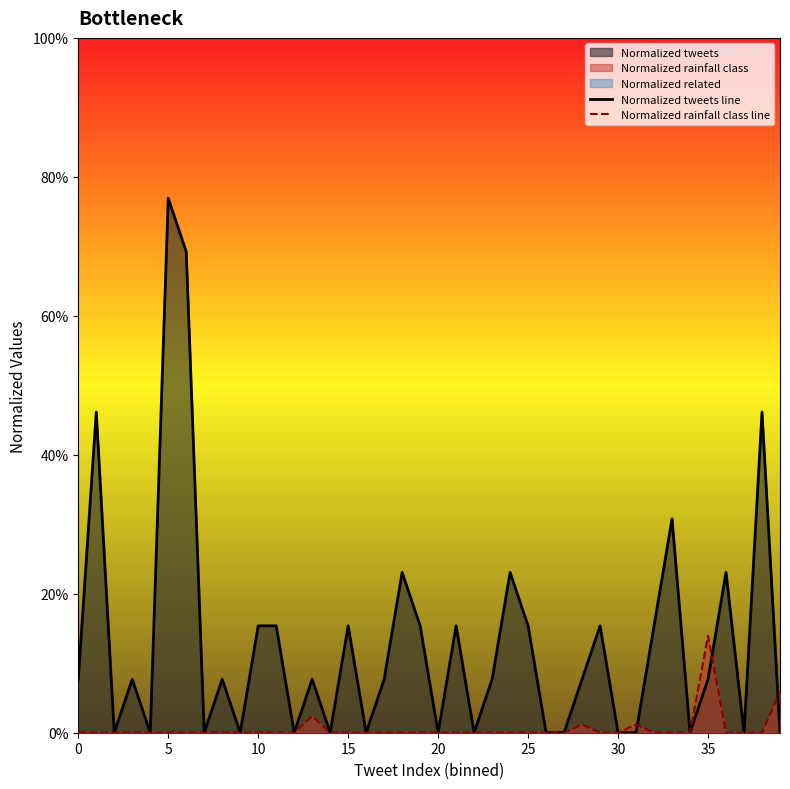

How many categories are shown in the chart?

40